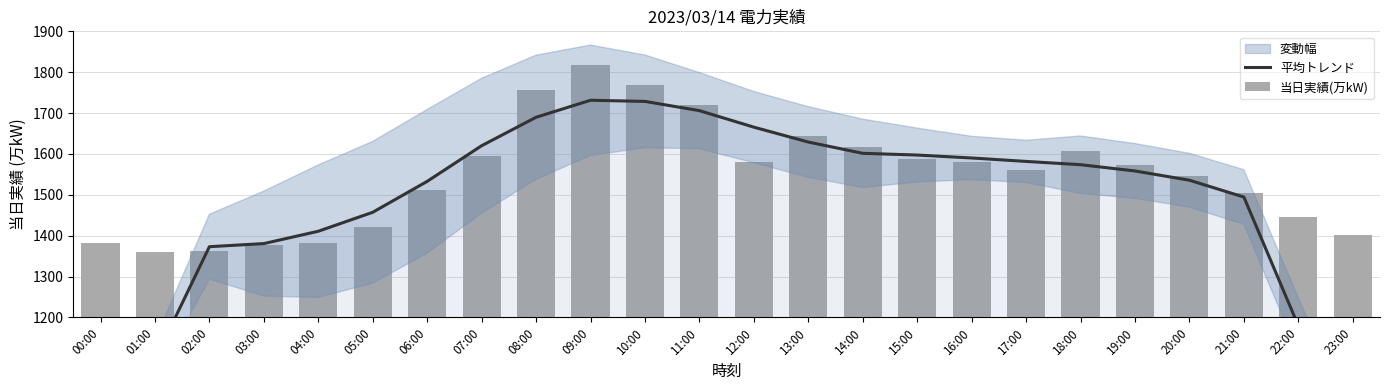

Reading left to right, transcribe all the data shown in this chart.

平均トレンド: 00:00=821.2	01:00=1096.8	02:00=1373.2	03:00=1380.8	04:00=1411.0	05:00=1457.4	06:00=1533.0	07:00=1620.2	08:00=1689.8	09:00=1731.4	10:00=1728.6	11:00=1706.0	12:00=1665.6	13:00=1629.2	14:00=1601.6	15:00=1597.4	16:00=1590.2	17:00=1581.8	18:00=1573.8	19:00=1558.4	20:00=1535.8	21:00=1494.6	22:00=1179.8	23:00=870.4
当日実績(万kW): 00:00=1383.0	01:00=1360.0	02:00=1363.0	03:00=1378.0	04:00=1382.0	05:00=1421.0	06:00=1511.0	07:00=1595.0	08:00=1756.0	09:00=1818.0	10:00=1769.0	11:00=1719.0	12:00=1581.0	13:00=1643.0	14:00=1616.0	15:00=1587.0	16:00=1581.0	17:00=1560.0	18:00=1607.0	19:00=1574.0	20:00=1547.0	21:00=1504.0	22:00=1447.0	23:00=1401.0